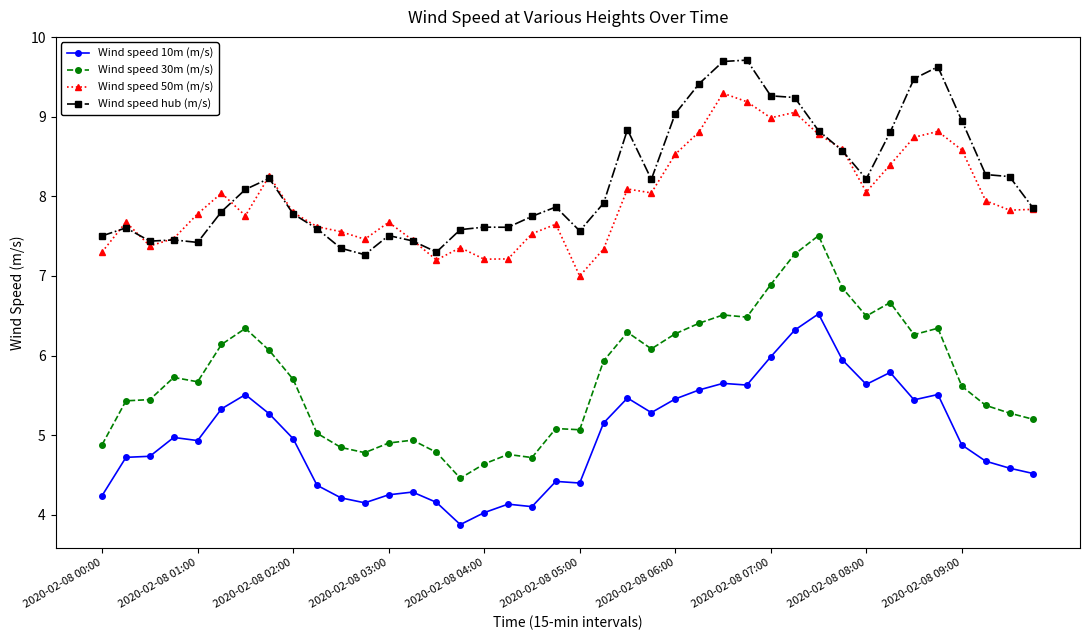

True or false: Wind speed 50m (m/s) and Wind speed 10m (m/s) cross at least once.

False